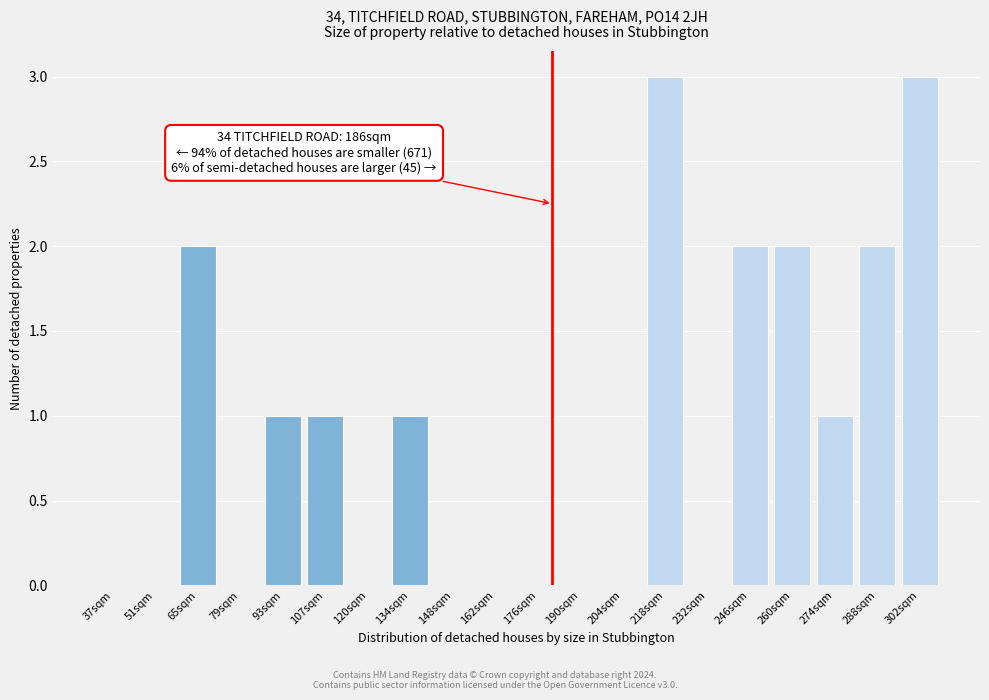

Reading left to right, transcribe all the data shown in this chart.

37sqm=0	51sqm=0	65sqm=2	79sqm=0	93sqm=1	107sqm=1	120sqm=0	134sqm=1	148sqm=0	162sqm=0	176sqm=0	190sqm=0	204sqm=0	218sqm=3	232sqm=0	246sqm=2	260sqm=2	274sqm=1	288sqm=2	302sqm=3